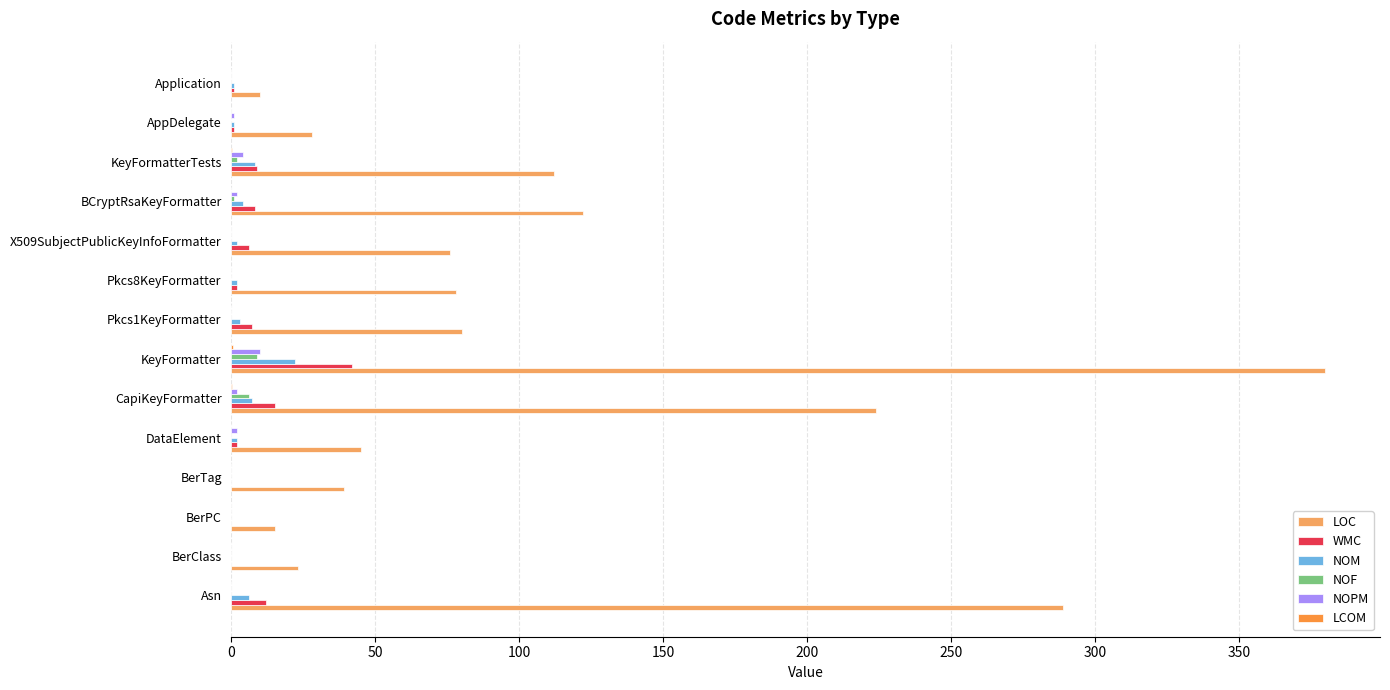

Which series has the largest total across all categories?

LOC